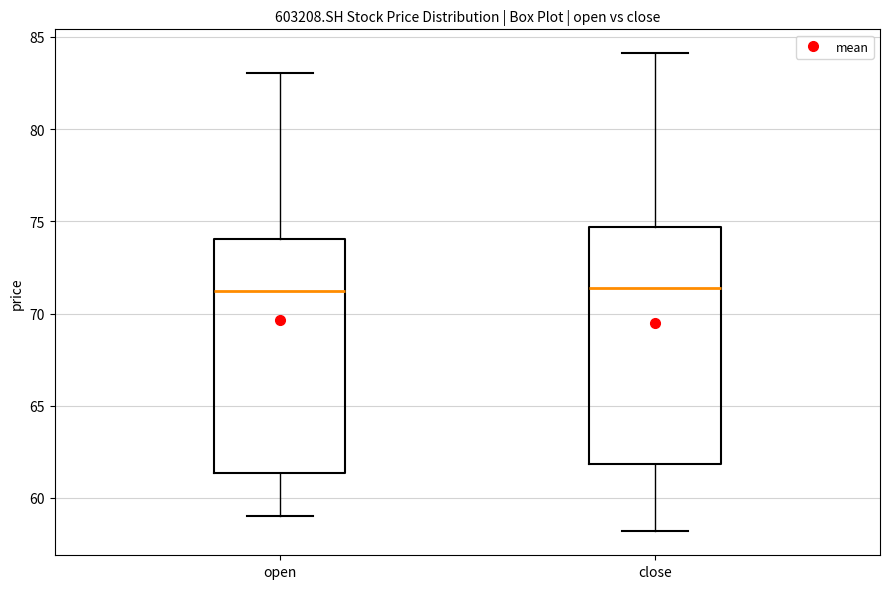

Where does the median line of the box for close sit on the y-axis? The values are not printed on the chart, so give them approximately, as read against the axis.

71.5